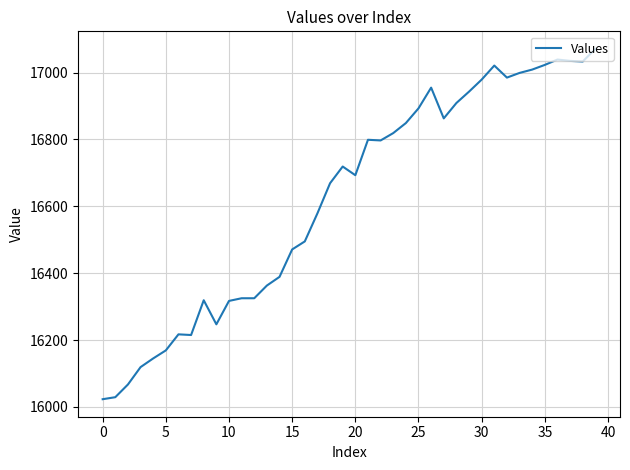

What is the greatest value displayed?

17071